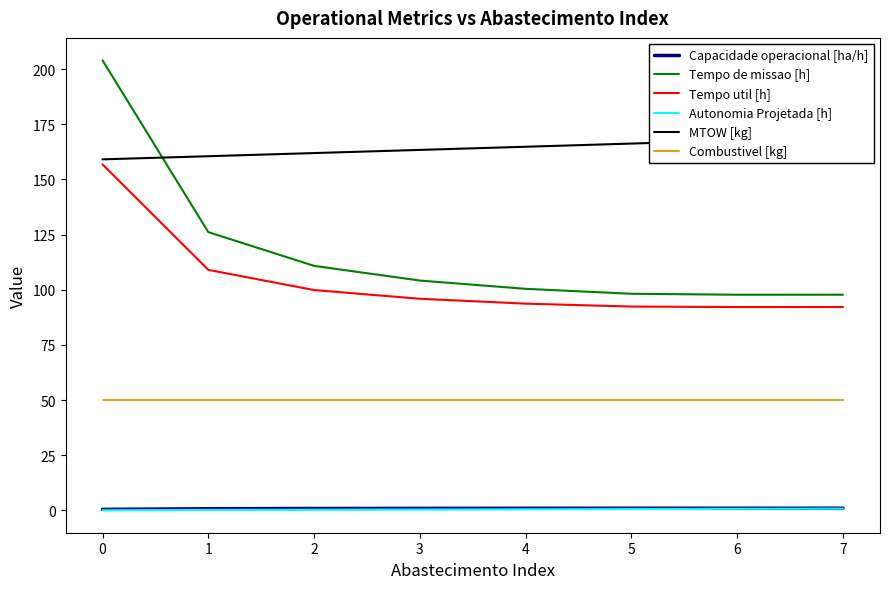

Reading left to right, transcribe all the data shown in this chart.

Capacidade operacional [ha/h]: 0.5	0.8	0.9	1.0	1.0	1.0	1.0	1.0
Tempo de missao [h]: 204.0	126.1	110.8	104.2	100.4	98.2	97.8	97.8
Tempo util [h]: 156.8	109.0	99.9	95.9	93.7	92.4	92.2	92.2
Autonomia Projetada [h]: 0.1	0.2	0.3	0.4	0.5	0.6	0.7	0.8
MTOW [kg]: 159.1	160.5	162.0	163.4	164.8	166.3	167.7	169.2
Combustivel [kg]: 50.3	50.3	50.3	50.3	50.3	50.3	50.3	50.3